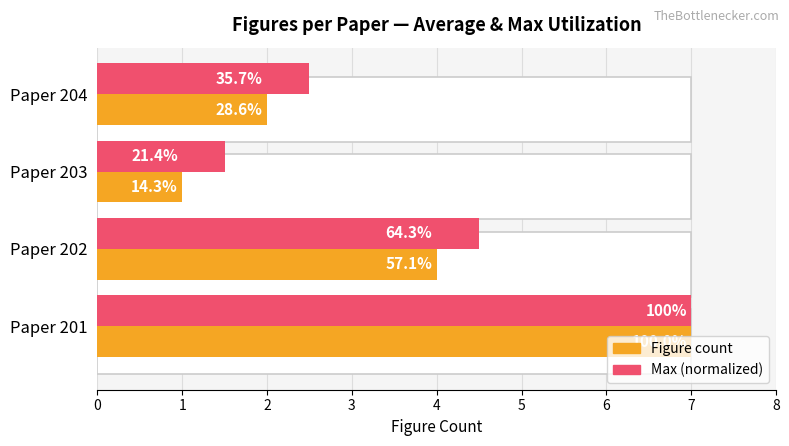

Does the chart contain stacked bars?

No